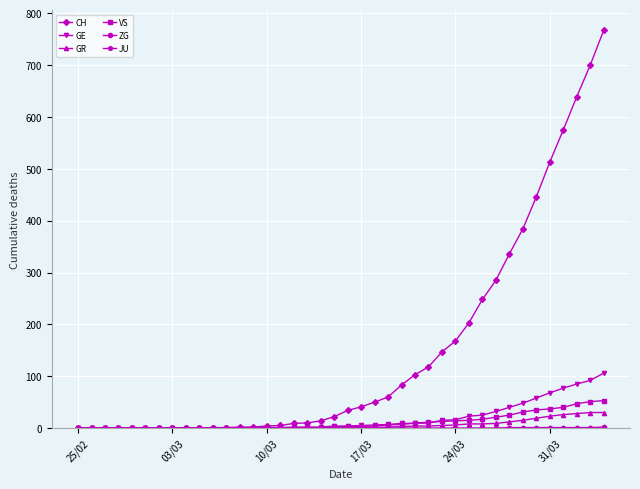

Which series has the largest total across all categories?

CH